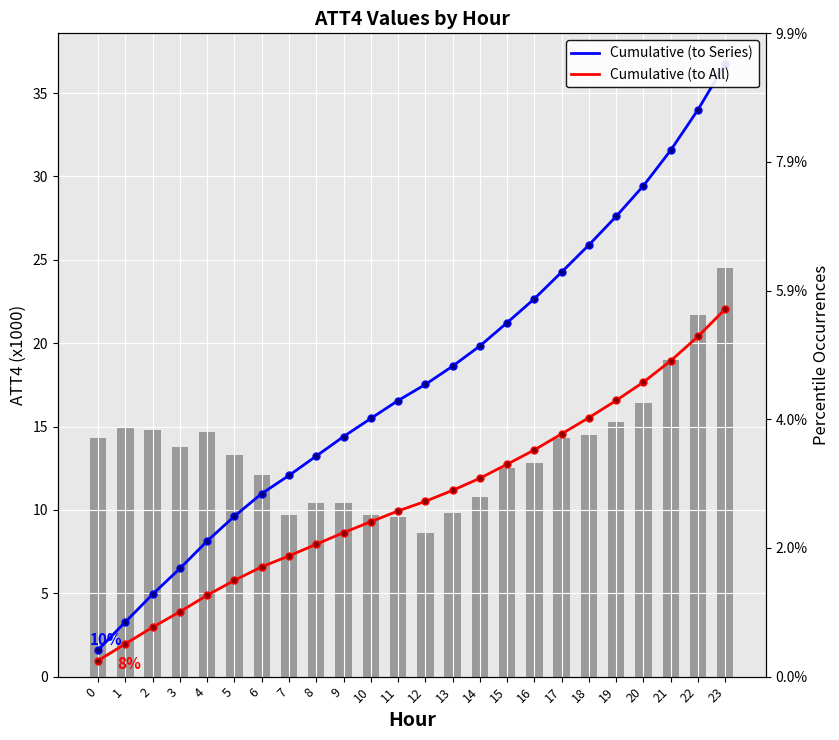

What is the sum of all Cumulative (to All) values?

255.7